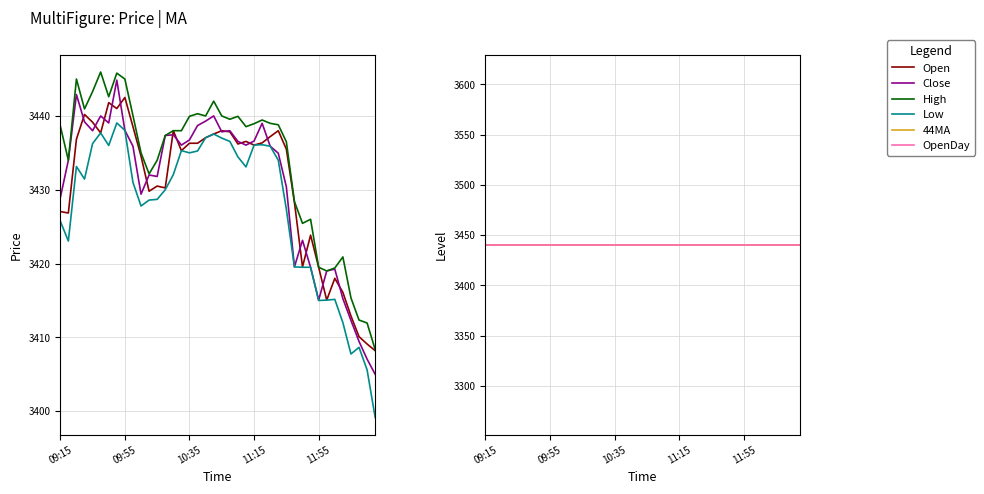

What position from the left is 30?

31